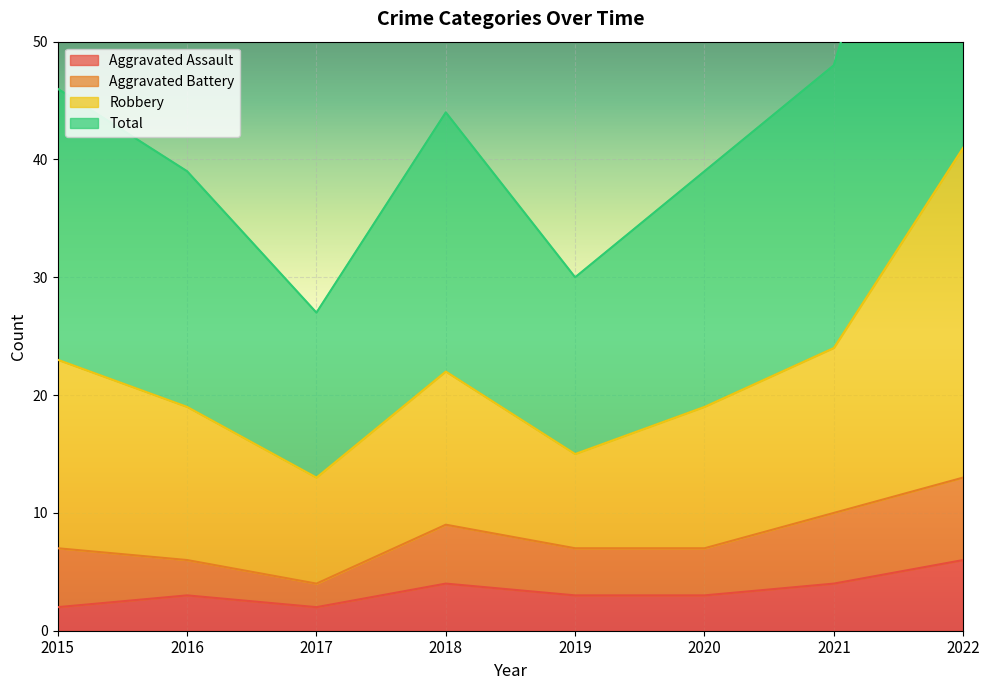

True or false: Total and Robbery cross at least once.

False